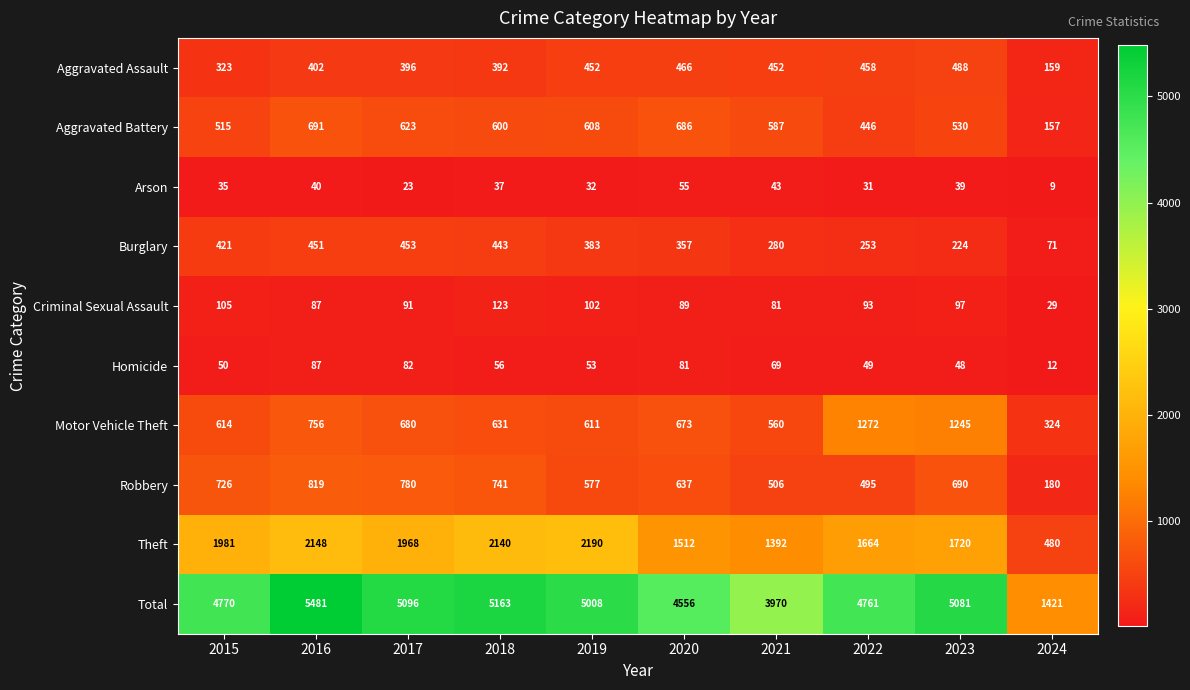

The value of Aggravated Assault at 2022 is 458. True or false?

True